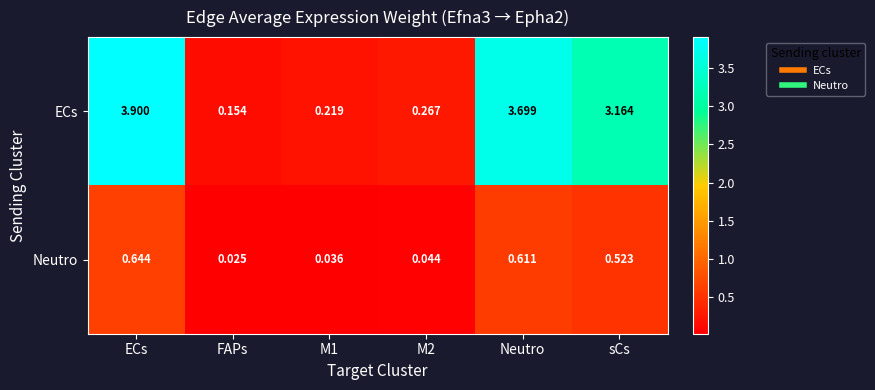

Rank the series by their maximum value, from lowest to highest.

Neutro, ECs